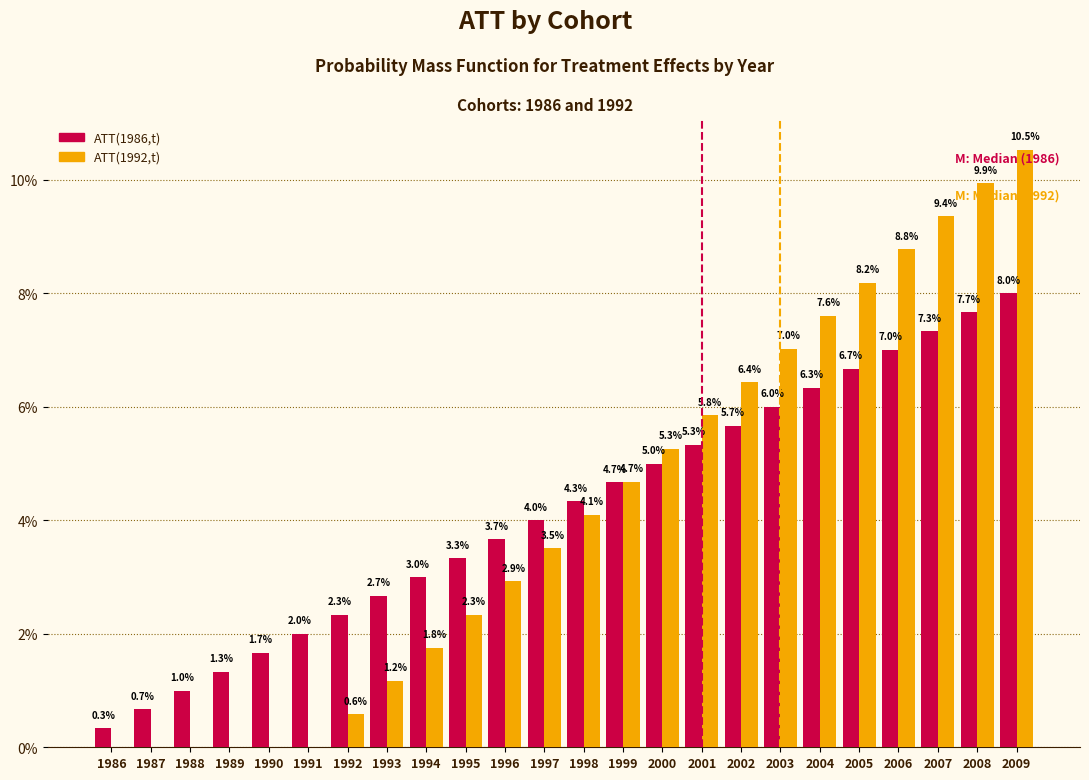

Reading left to right, transcribe all the data shown in this chart.

ATT(1986,t): 1986=0.3	1987=0.7	1988=1.0	1989=1.3	1990=1.7	1991=2.0	1992=2.3	1993=2.7	1994=3.0	1995=3.3	1996=3.7	1997=4.0	1998=4.3	1999=4.7	2000=5.0	2001=5.3	2002=5.7	2003=6.0	2004=6.3	2005=6.7	2006=7.0	2007=7.3	2008=7.7	2009=8.0
ATT(1992,t): 1986=0.0	1987=0.0	1988=0.0	1989=0.0	1990=0.0	1991=0.0	1992=0.6	1993=1.2	1994=1.8	1995=2.3	1996=2.9	1997=3.5	1998=4.1	1999=4.7	2000=5.3	2001=5.8	2002=6.4	2003=7.0	2004=7.6	2005=8.2	2006=8.8	2007=9.4	2008=9.9	2009=10.5